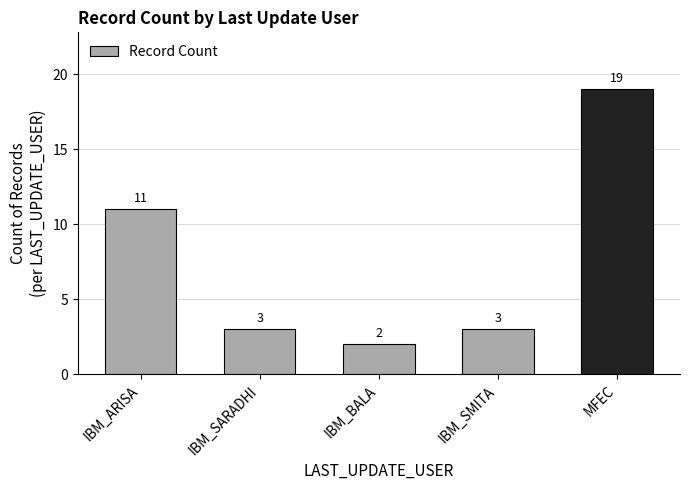

How many bars are there in total?

5